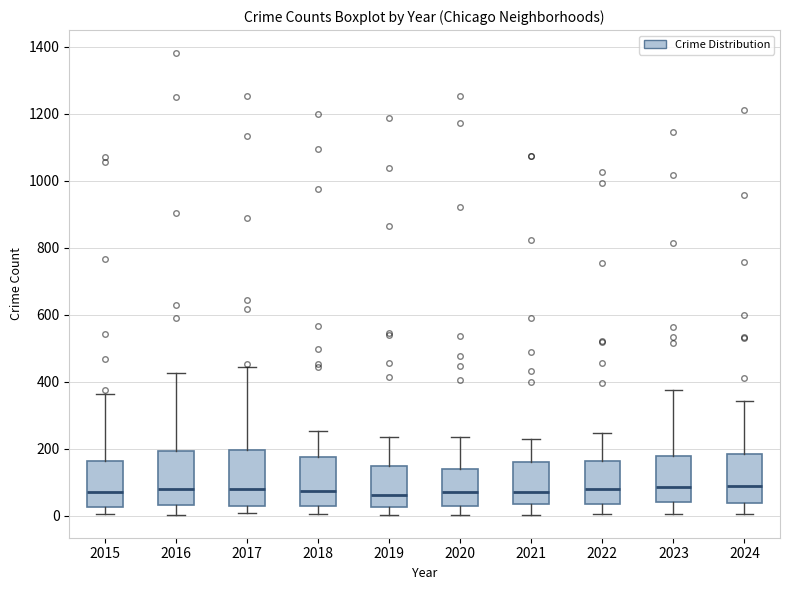

Reading left to right, read every box against the y-axis: the position of its median line, the range the box covers, and the ends of its whiskers. The values are not printed on the chart, so give them approximately, as read against the axis.

2015: median 60, box 20 to 160, whiskers 0 to 360
2016: median 80, box 40 to 200, whiskers 0 to 420
2017: median 80, box 40 to 200, whiskers 0 to 440
2018: median 80, box 40 to 180, whiskers 0 to 260
2019: median 60, box 20 to 140, whiskers 0 to 240
2020: median 80, box 40 to 140, whiskers 0 to 240
2021: median 80, box 40 to 160, whiskers 0 to 220
2022: median 80, box 40 to 160, whiskers 0 to 240
2023: median 80, box 40 to 180, whiskers 0 to 380
2024: median 100, box 40 to 180, whiskers 0 to 340